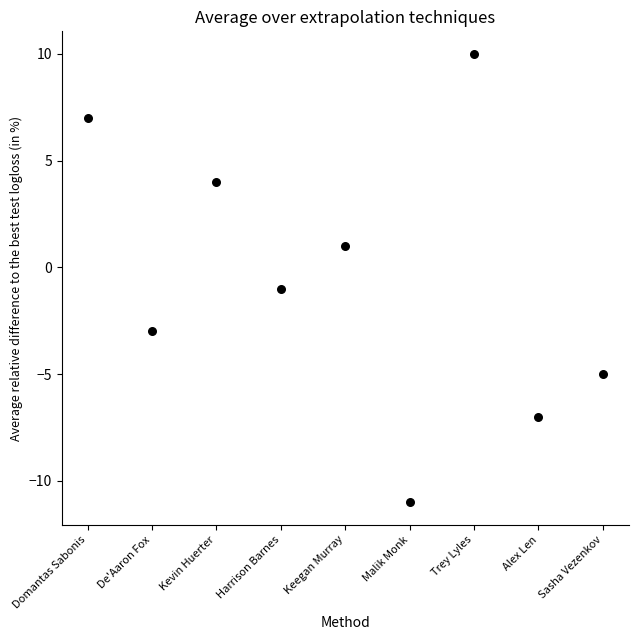

What is the range of Y values (max minus min)?

21